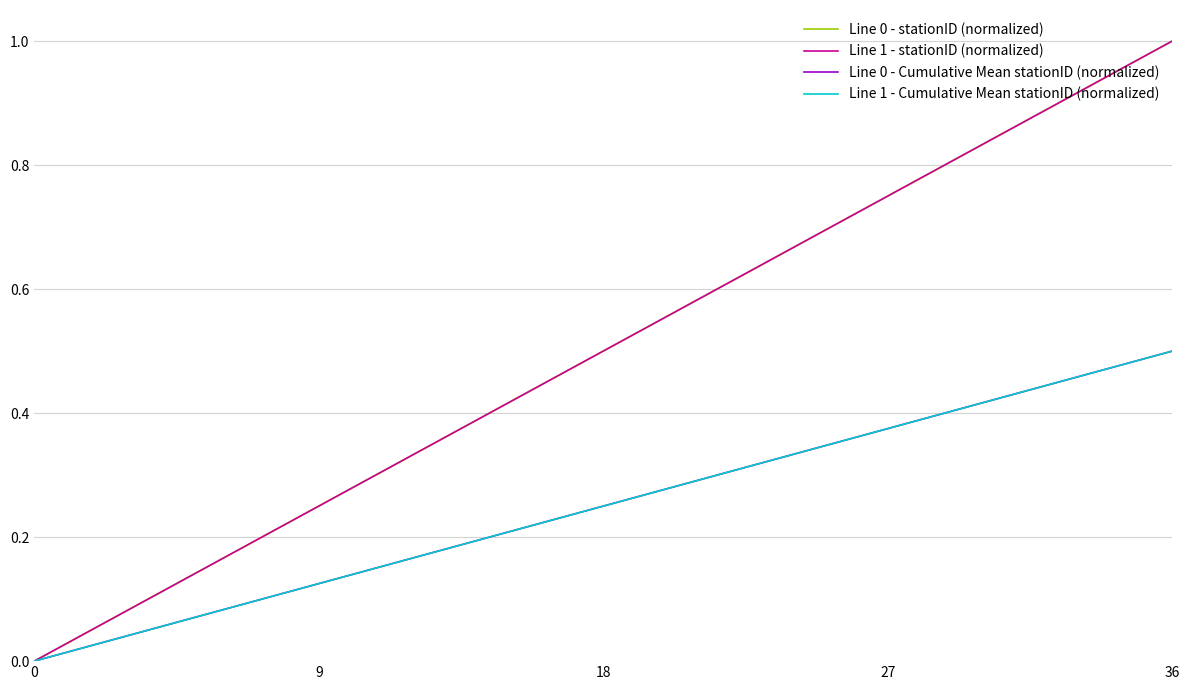

Is this an area chart (filled region under the line)?

No